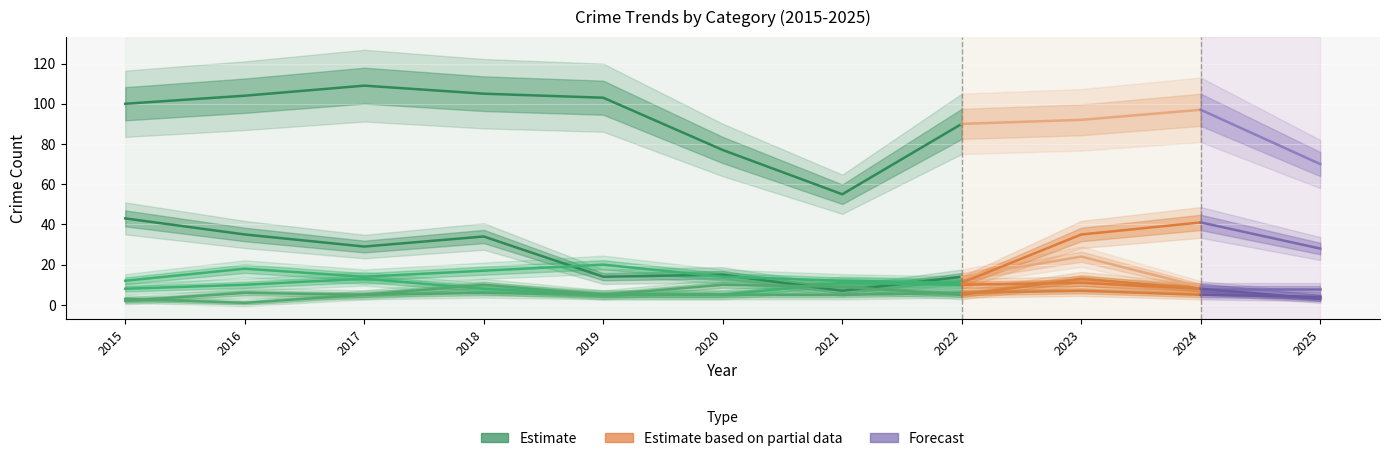

List the labels in order of value, smallest first.

2021, 2020, 2022, 2015, 2019, 2016, 2018, 2017